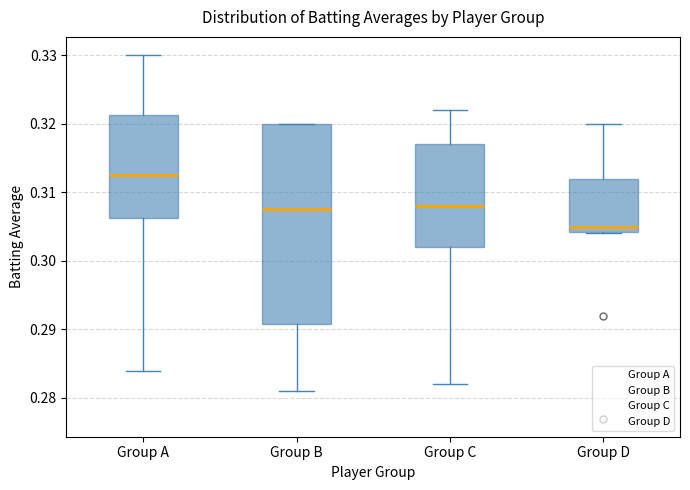

Reading left to right, read every box against the y-axis: the position of its median line, the range the box covers, and the ends of its whiskers. The values are not printed on the chart, so give them approximately, as read against the axis.

Group A: median 0.313, box 0.306 to 0.321, whiskers 0.284 to 0.330
Group B: median 0.308, box 0.291 to 0.320, whiskers 0.281 to 0.320
Group C: median 0.308, box 0.302 to 0.317, whiskers 0.282 to 0.322
Group D: median 0.305, box 0.304 to 0.312, whiskers 0.304 to 0.320